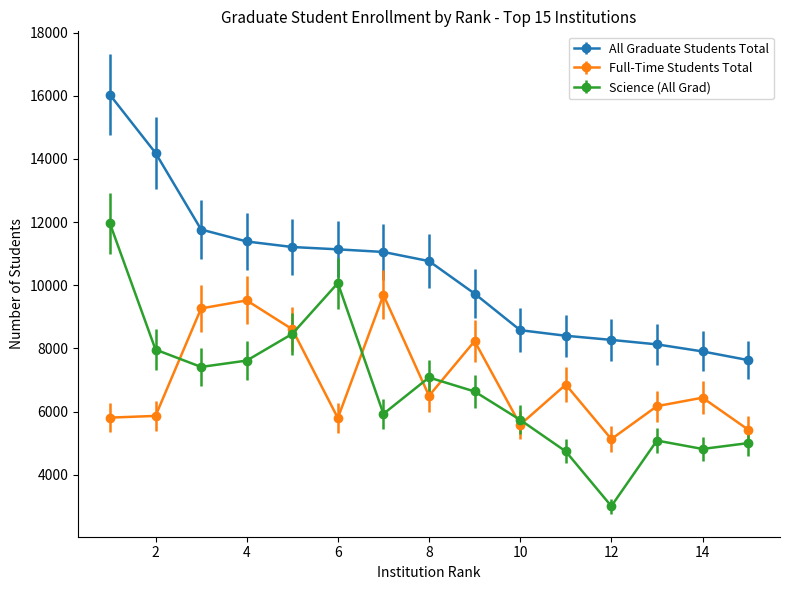

True or false: All Graduate Students Total and Science (All Grad) cross at least once.

False